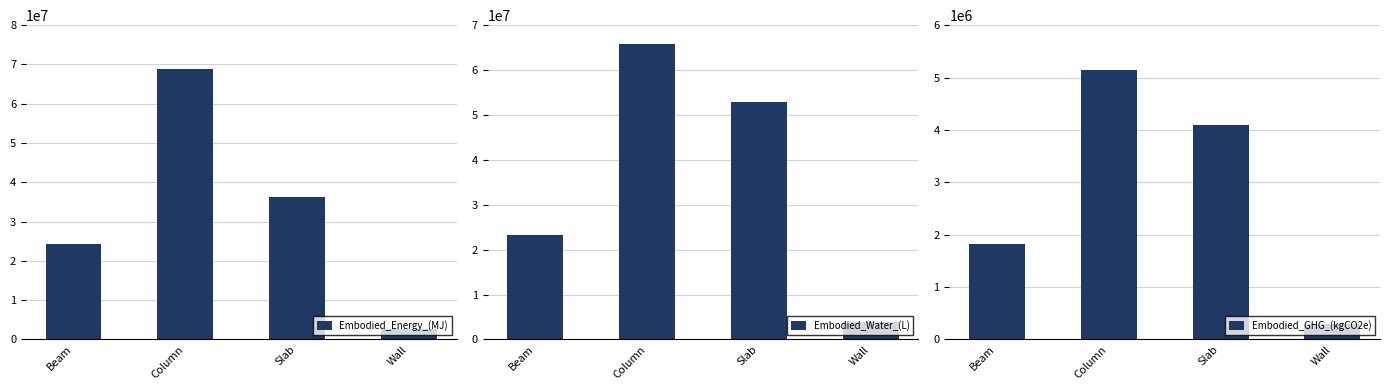

Rank the categories by Embodied_Water_(L) value from highest to lowest.

Column, Slab, Beam, Wall